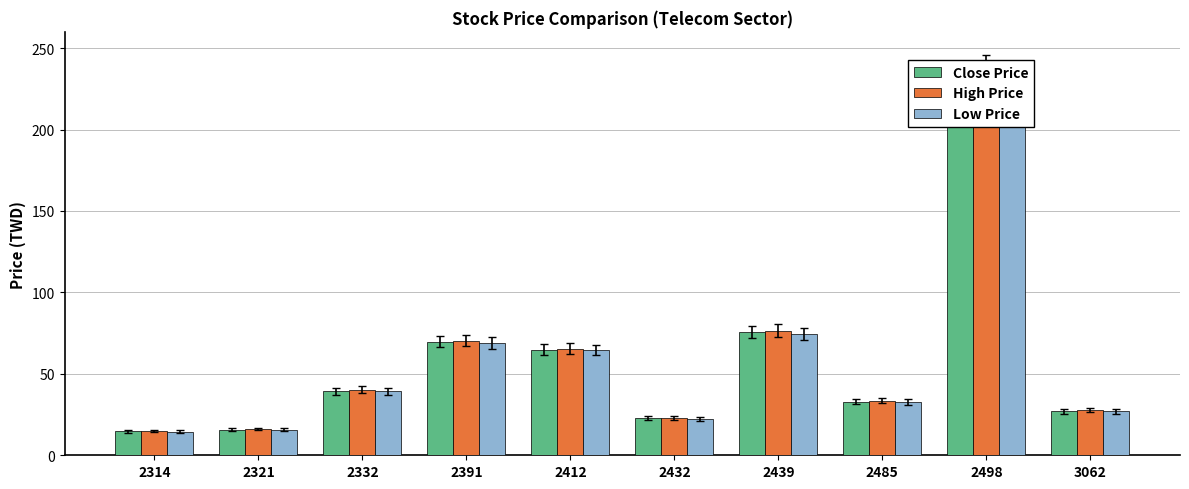

What is the difference between the High Price values at 3062 and 2332?

12.5